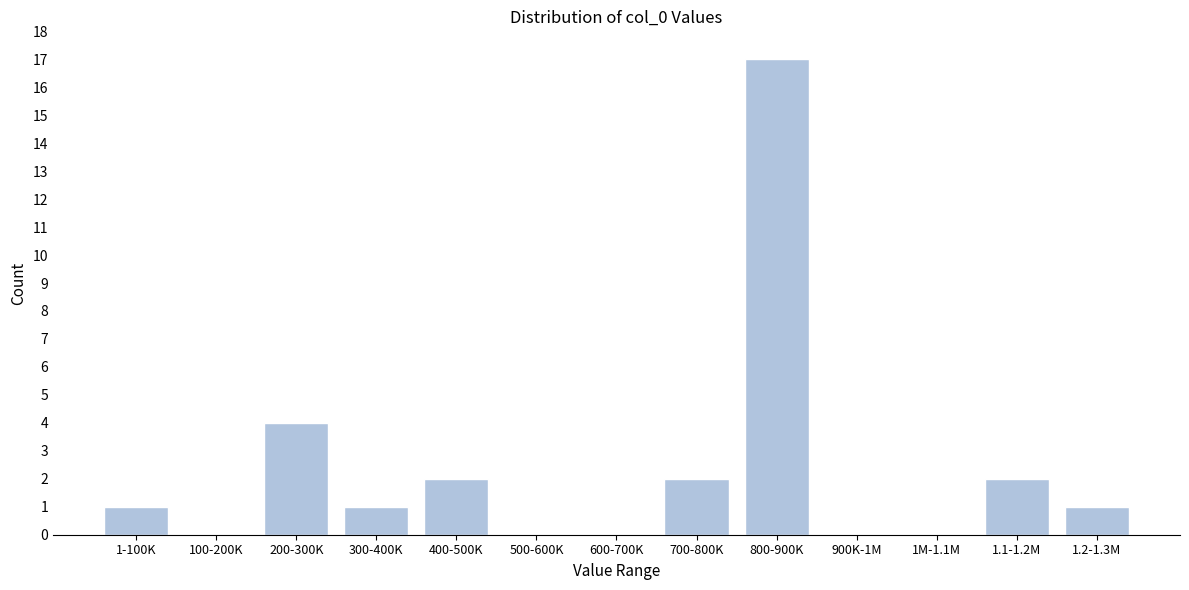

Reading right to left, what are all the values shown in this chart?

1.2-1.3M=1	1.1-1.2M=2	1M-1.1M=0	900K-1M=0	800-900K=17	700-800K=2	600-700K=0	500-600K=0	400-500K=2	300-400K=1	200-300K=4	100-200K=0	1-100K=1